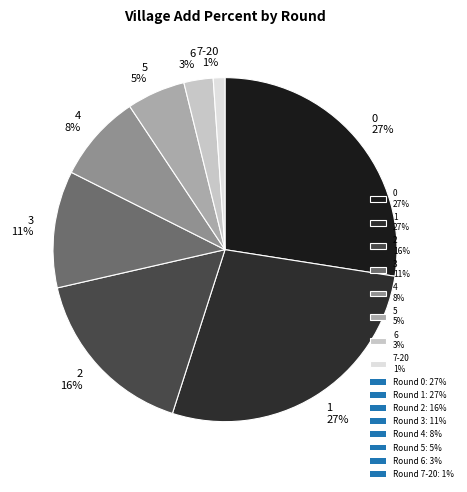

Does 0 account for over 50% of the chart?

No